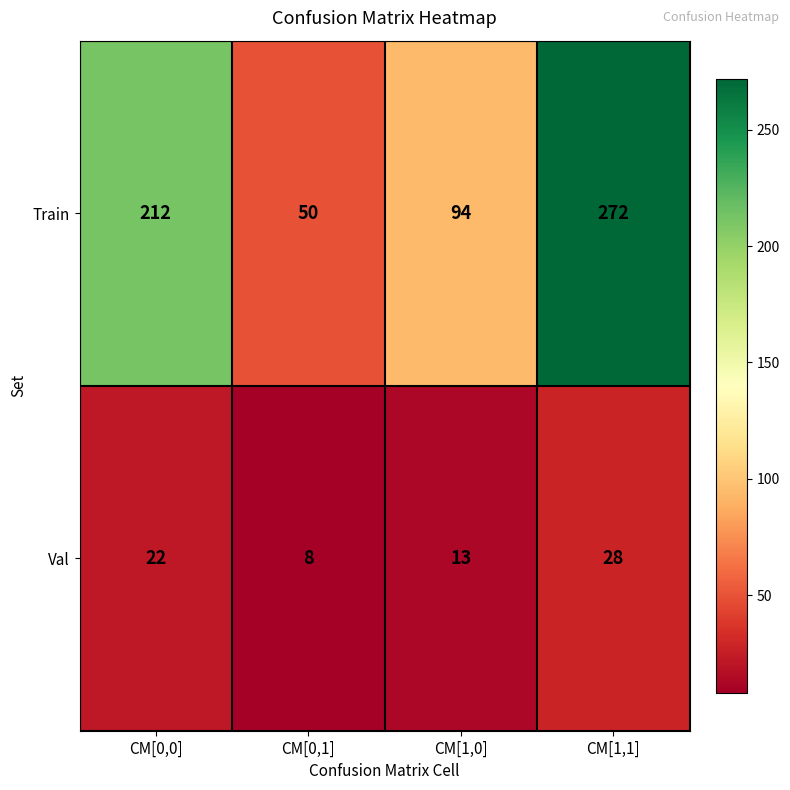

What is the sum of the Val values at CM[1,1] and CM[0,0]?

50